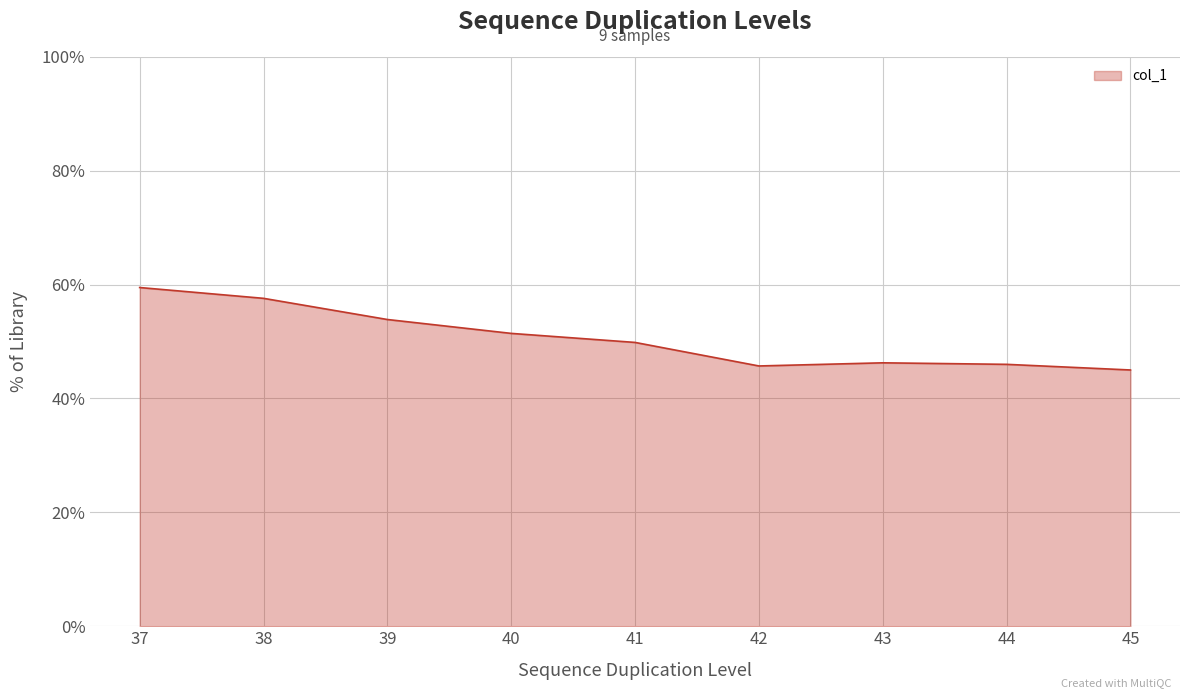

At which category does the data reach its first local peak?

43